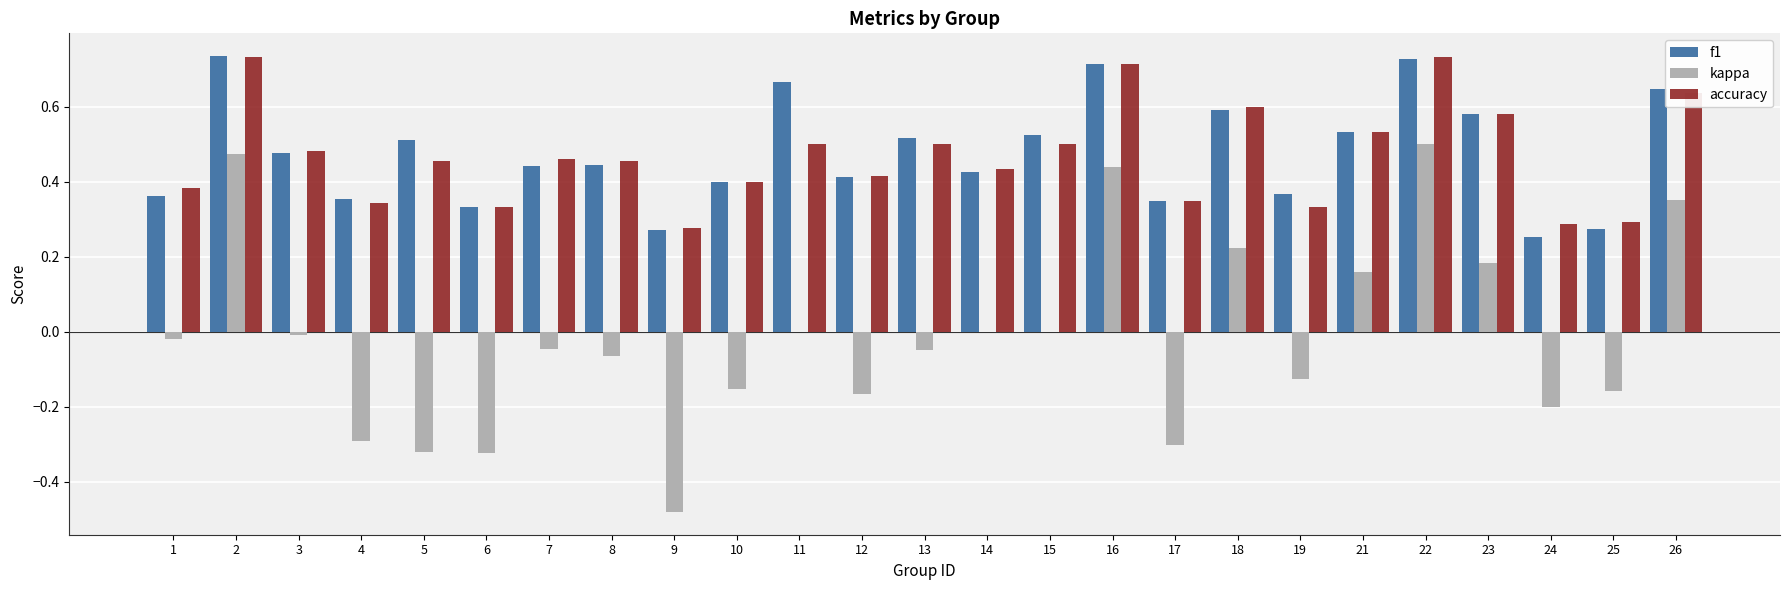

Between 13 and 18, which series saw the biggest shift?

kappa